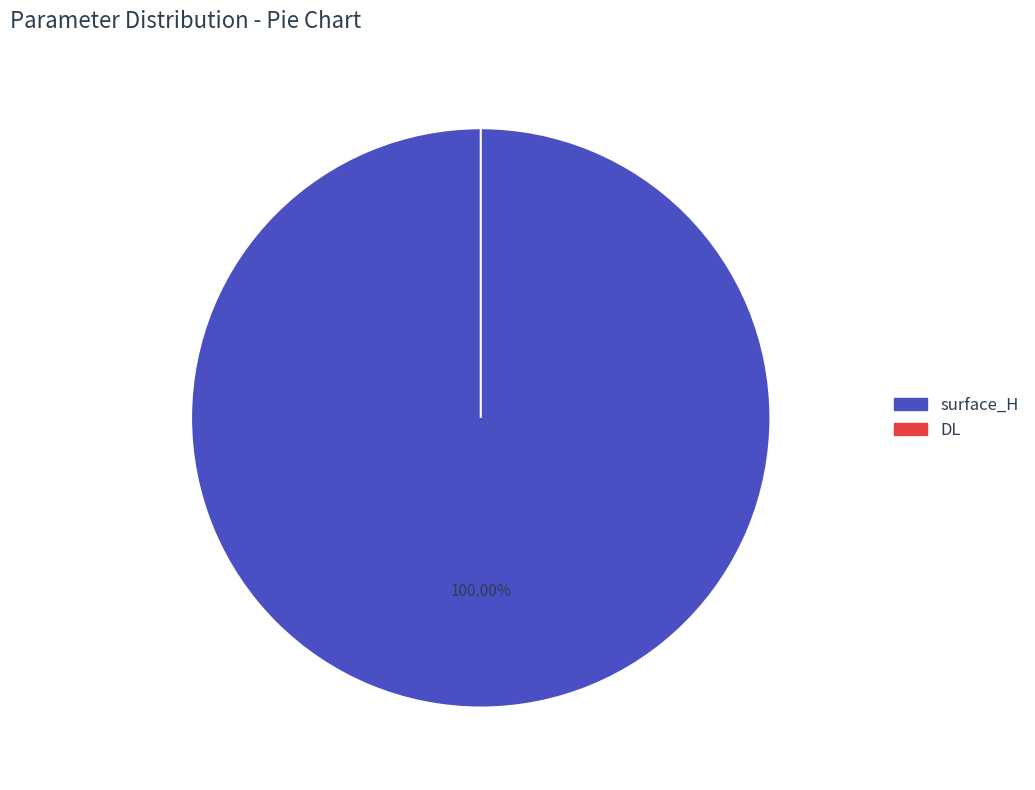

Which slice is the smallest?

DL